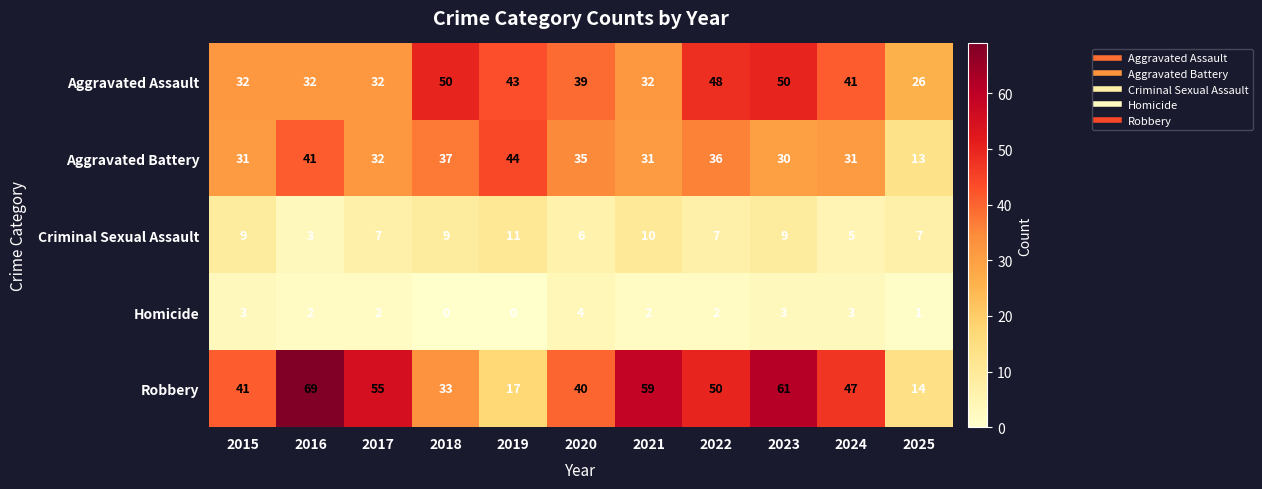

At 2019, list the series in order from largest to smallest.

Aggravated Battery, Aggravated Assault, Robbery, Criminal Sexual Assault, Homicide